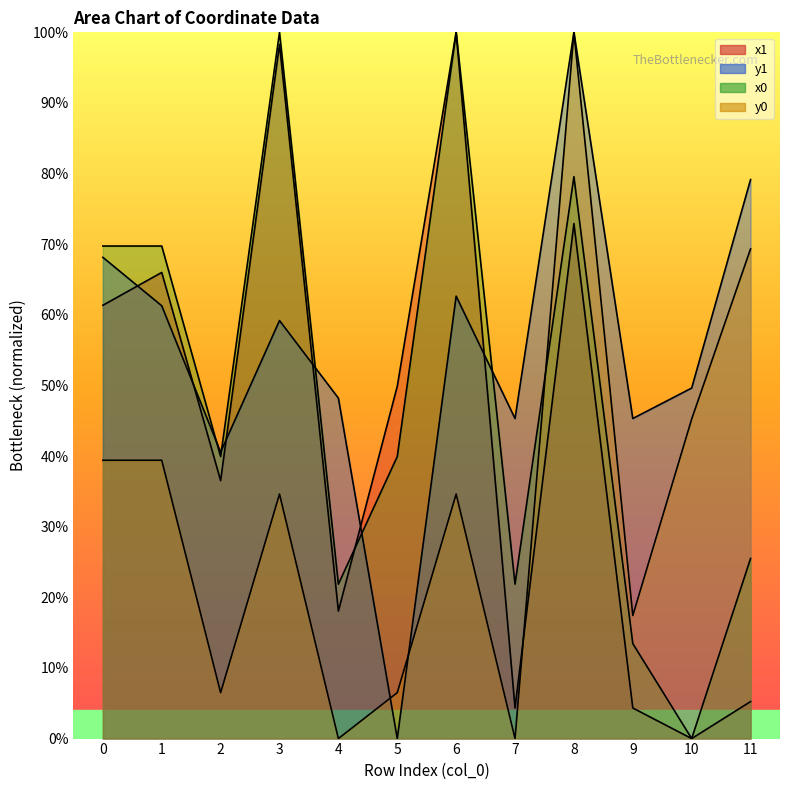

The value of x1 at 5 is 73.4. True or false?

False